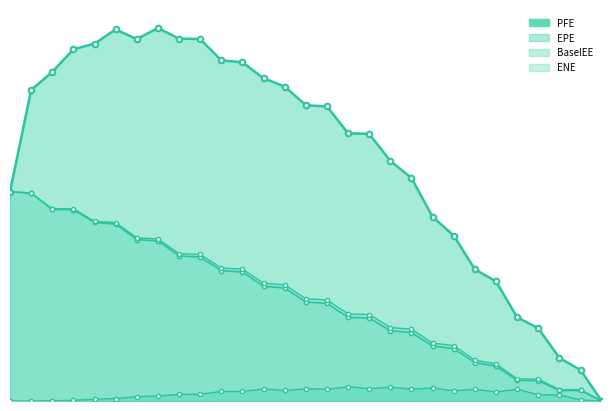

What is the sum of the ENE values at 2018-09-25 and 2021-03-25?

14545.2